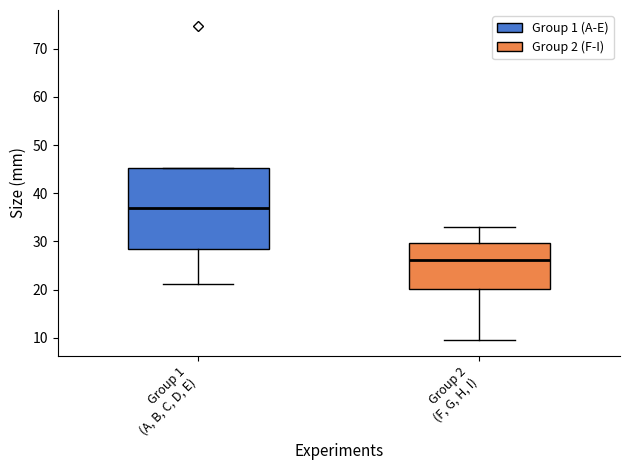

Reading left to right, read every box against the y-axis: the position of its median line, the range the box covers, and the ends of its whiskers. The values are not printed on the chart, so give them approximately, as read against the axis.

Group 1 (A, B, C, D, E): median 37, box 29 to 45, whiskers 21 to 45
Group 2 (F, G, H, I): median 26, box 20 to 30, whiskers 10 to 33